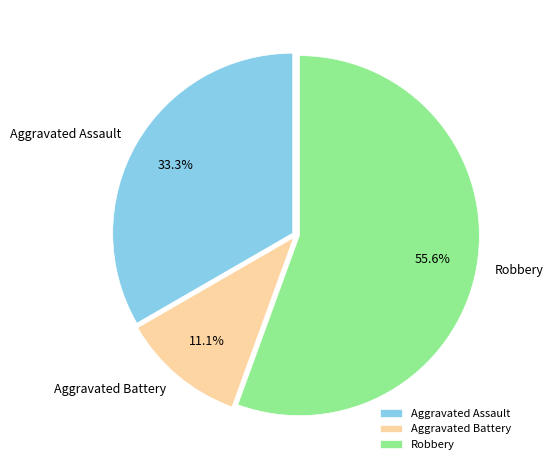

How many segments does this pie chart have?

3